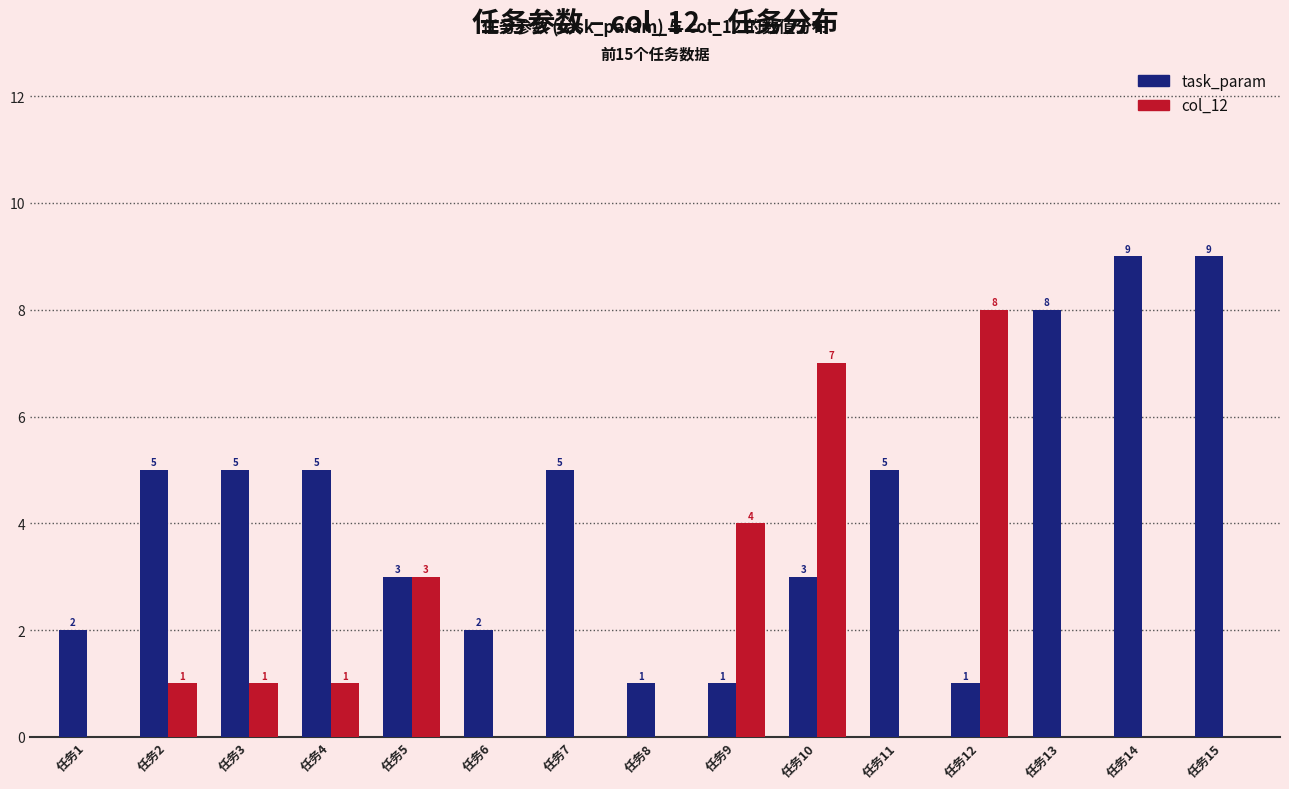

How many categories are shown in the chart?

15